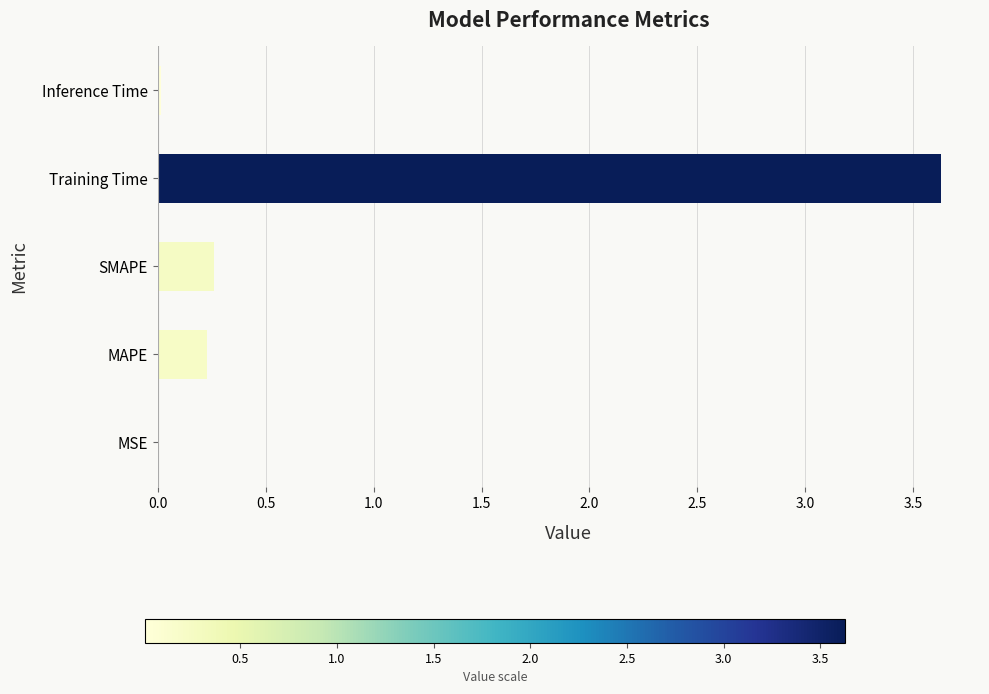

Which has a higher value, SMAPE or MSE?

SMAPE